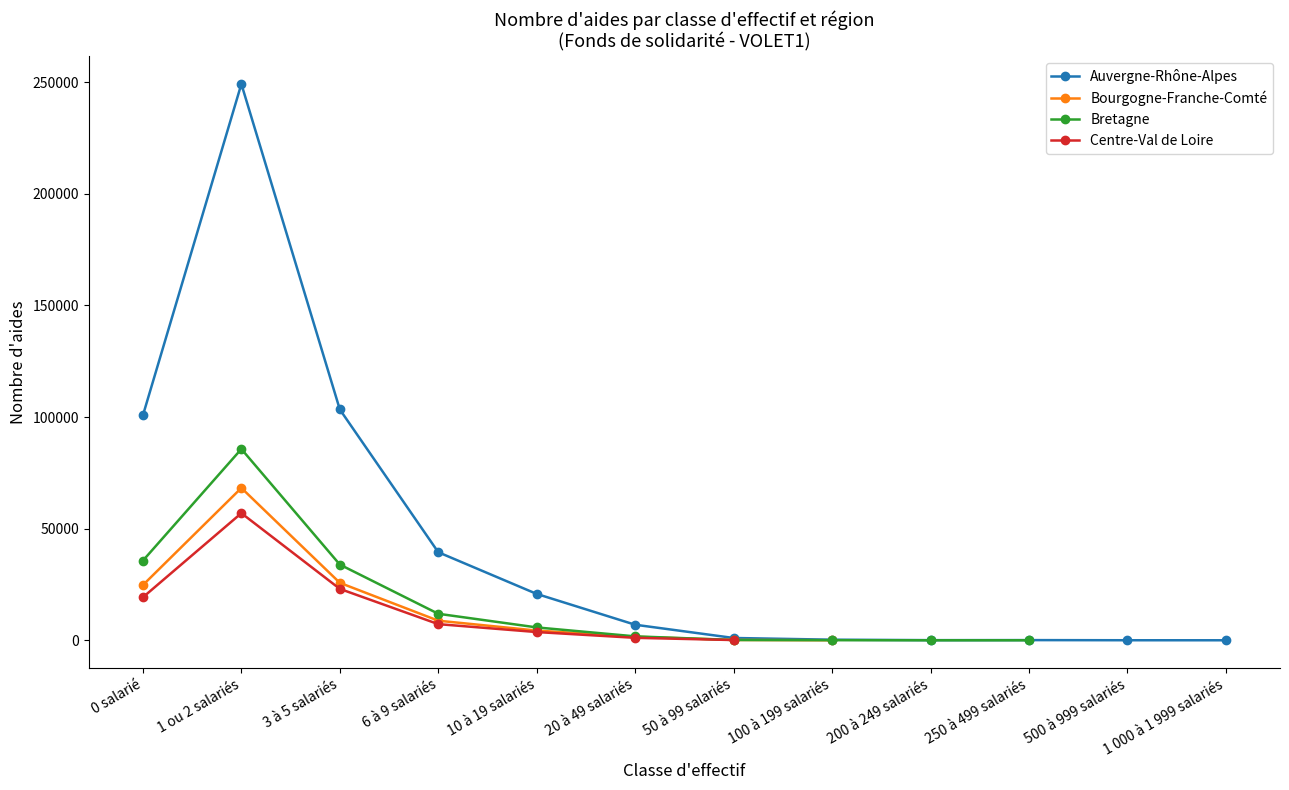

True or false: Auvergne-Rhône-Alpes and Bourgogne-Franche-Comté intersect in this chart.

False